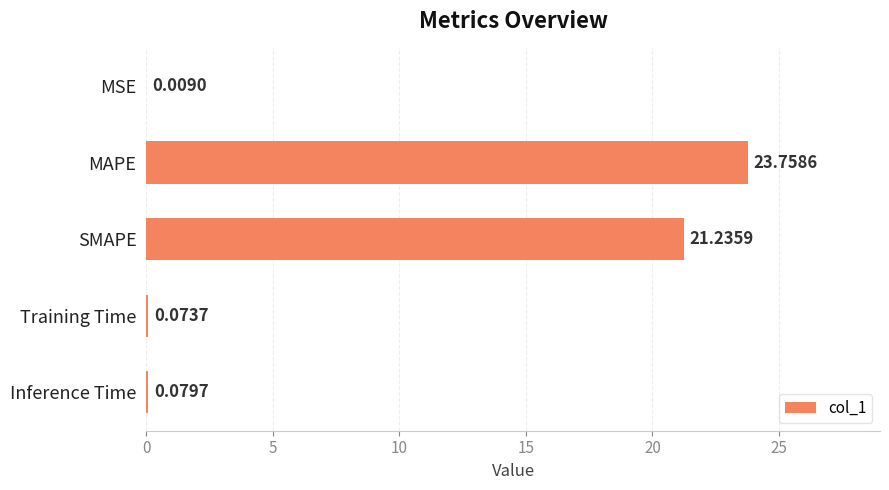

Approximately how many times larger is the value at MAPE compared to SMAPE?

1.1